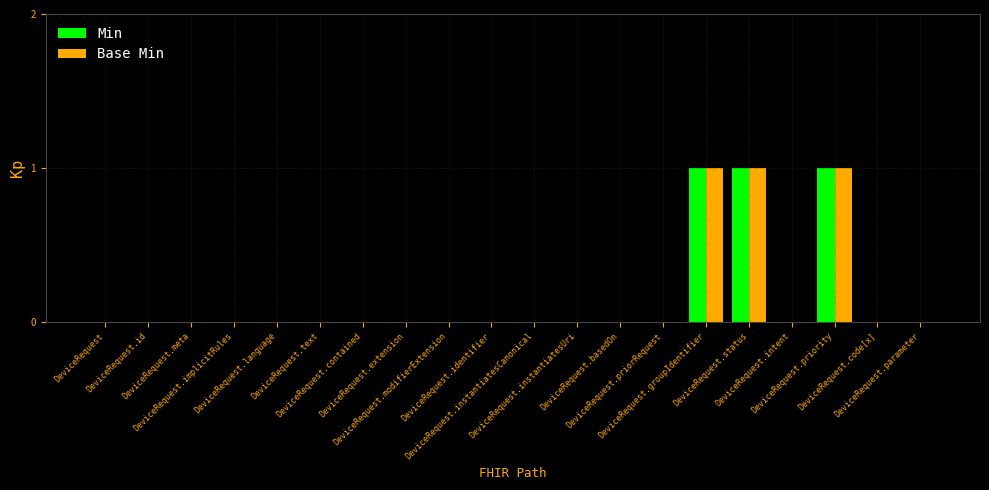

What is the sum of all Base Min values?

3